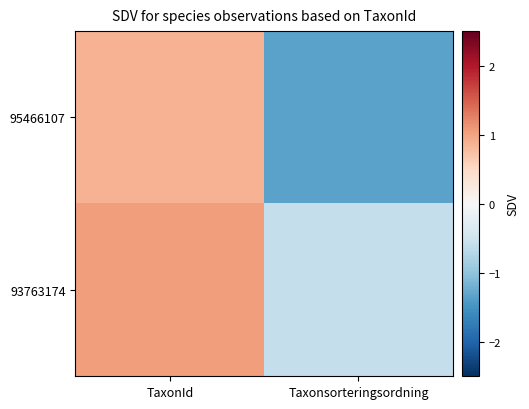

At Taxonsorteringsordning, list the series in order from largest to smallest.

93763174, 95466107